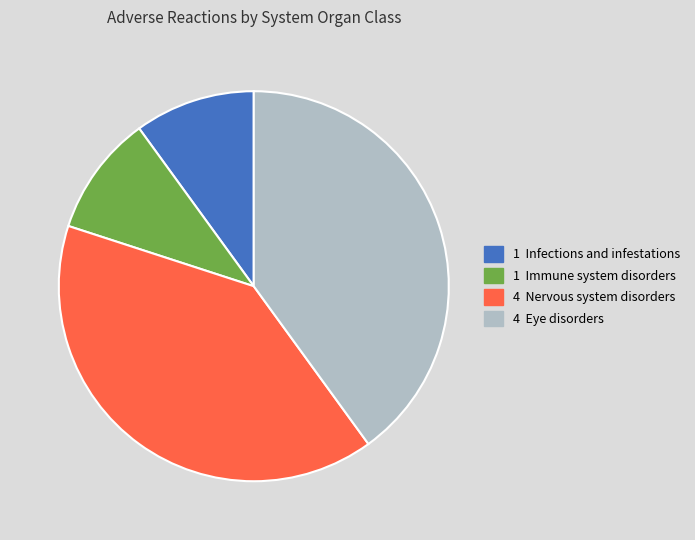

Does any single category account for the majority?

No